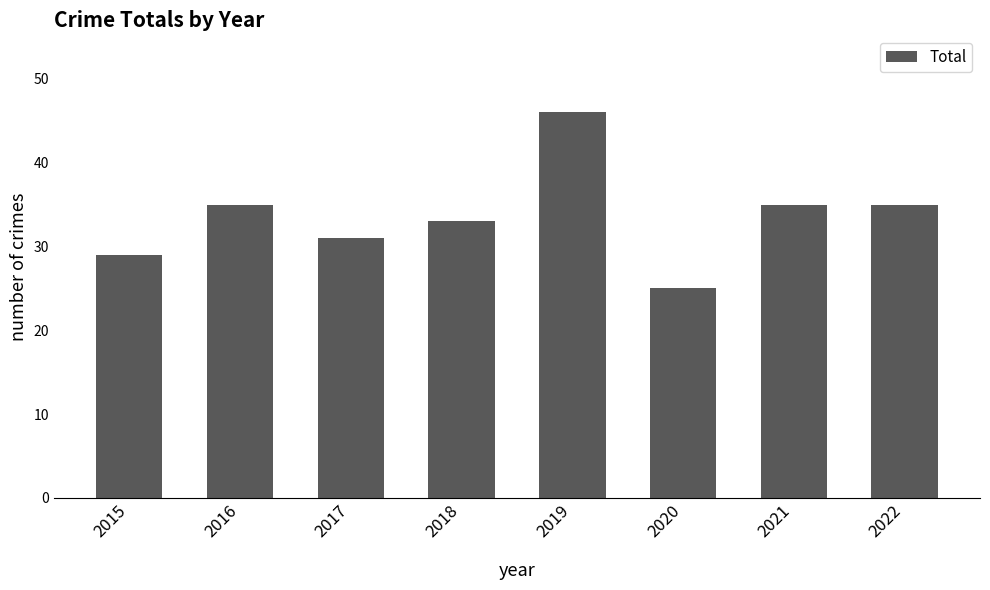

Reading left to right, extract all data points from this chart.

29	35	31	33	46	25	35	35